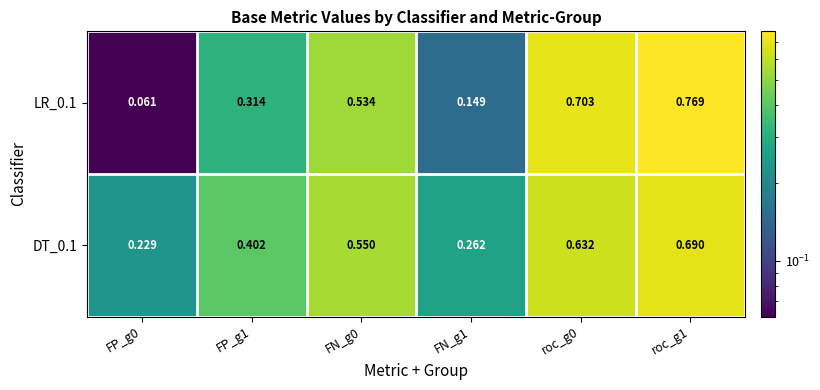

Reading left to right, list all the values displayed in this chart.

LR_0.1: FP_g0=0.1	FP_g1=0.3	FN_g0=0.5	FN_g1=0.1	roc_g0=0.7	roc_g1=0.8
DT_0.1: FP_g0=0.2	FP_g1=0.4	FN_g0=0.6	FN_g1=0.3	roc_g0=0.6	roc_g1=0.7